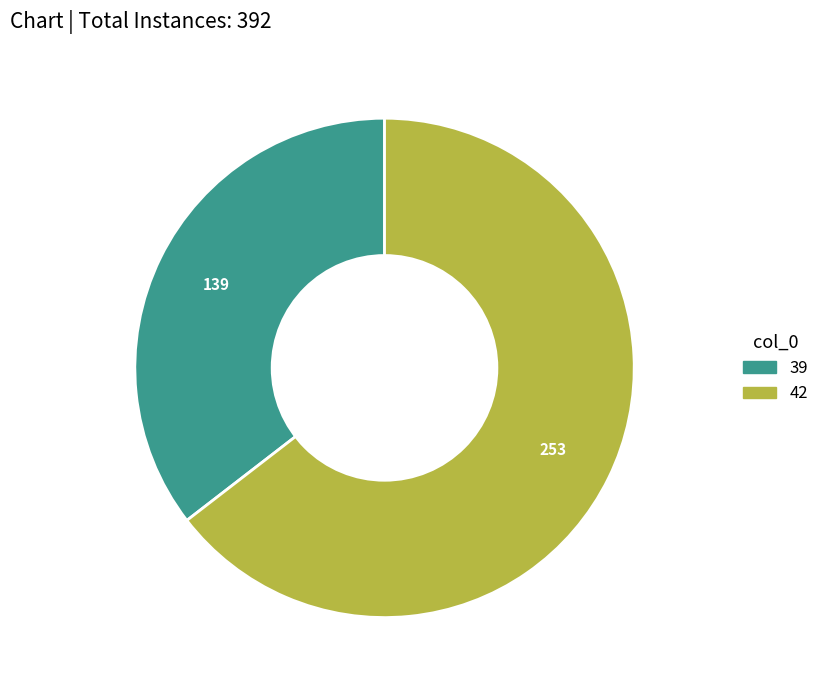

What is the ratio of the value at 39 to the value at 42?

0.5